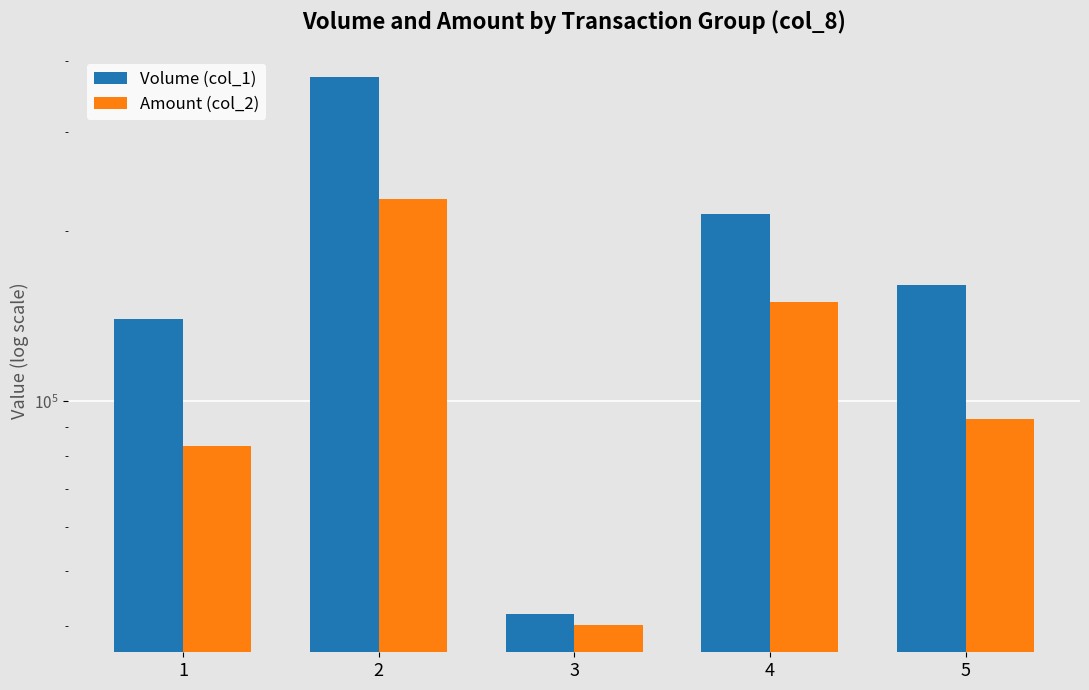

What is the maximum value for Volume (col_1)?

375000